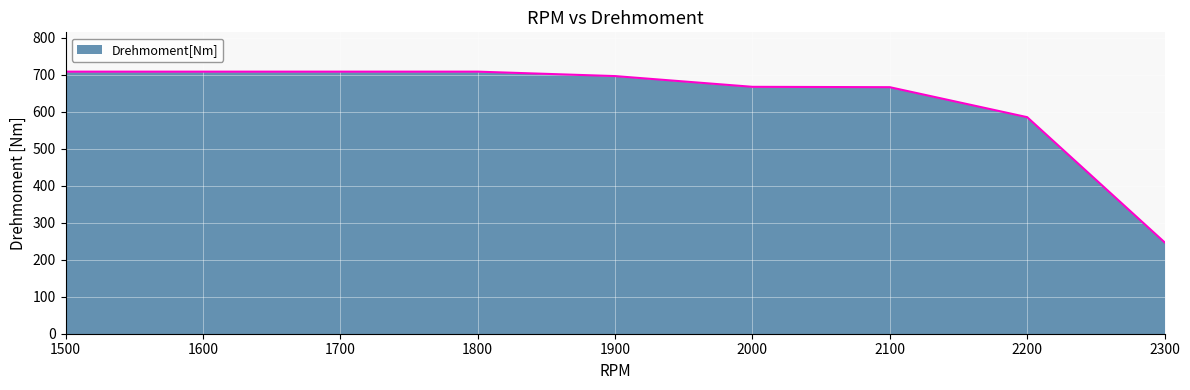

How many lines are shown in the chart?

1